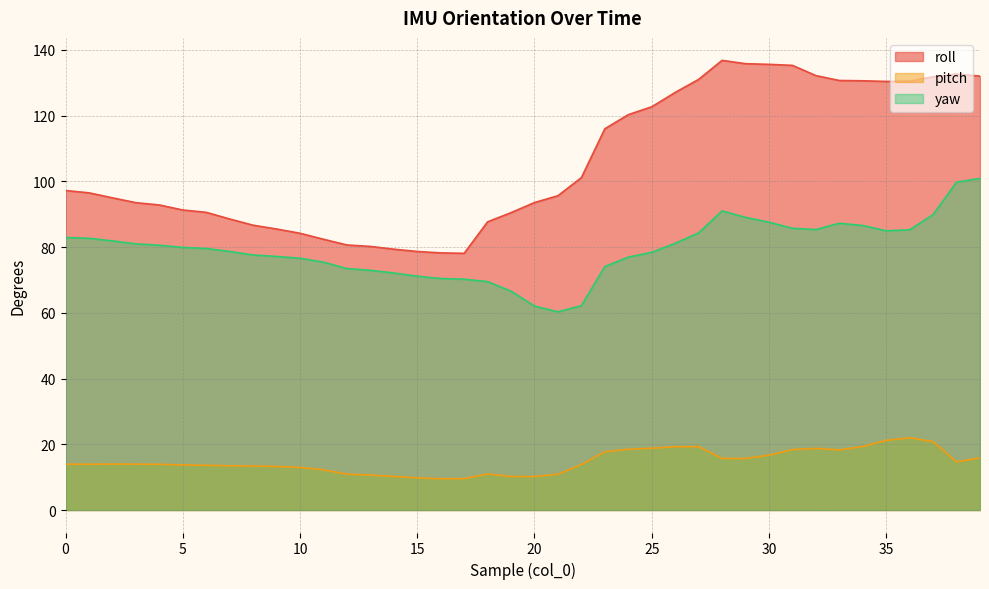

True or false: pitch has a value of 15.9 at 39.

True